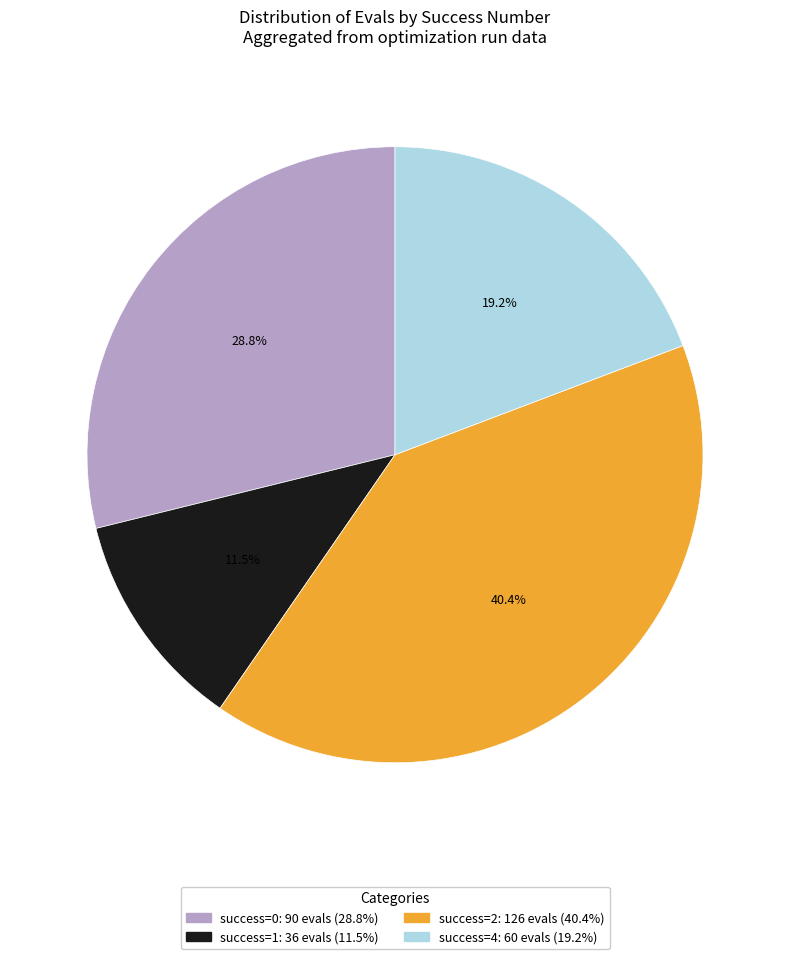

Count the number of slices in the pie.

4